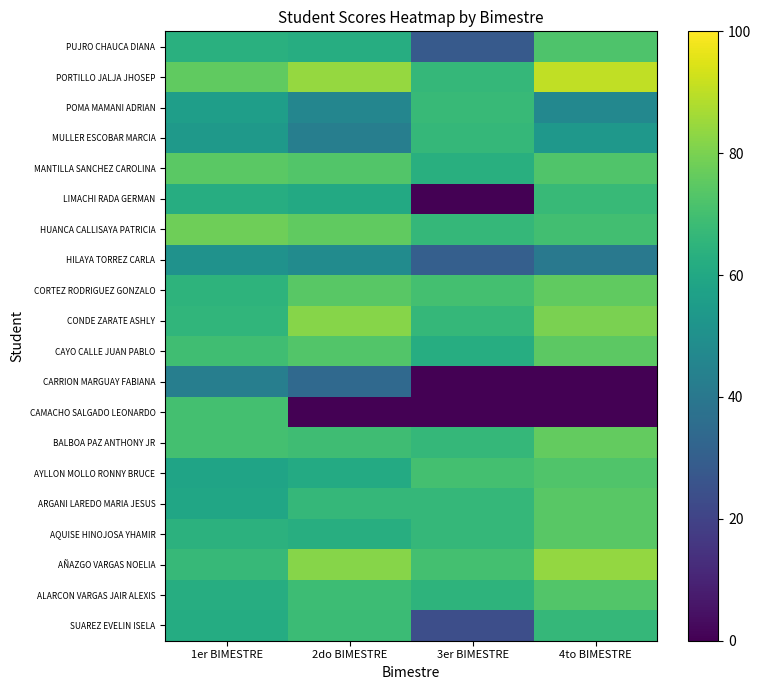

At how many categories does at least one series exceed 53?

4